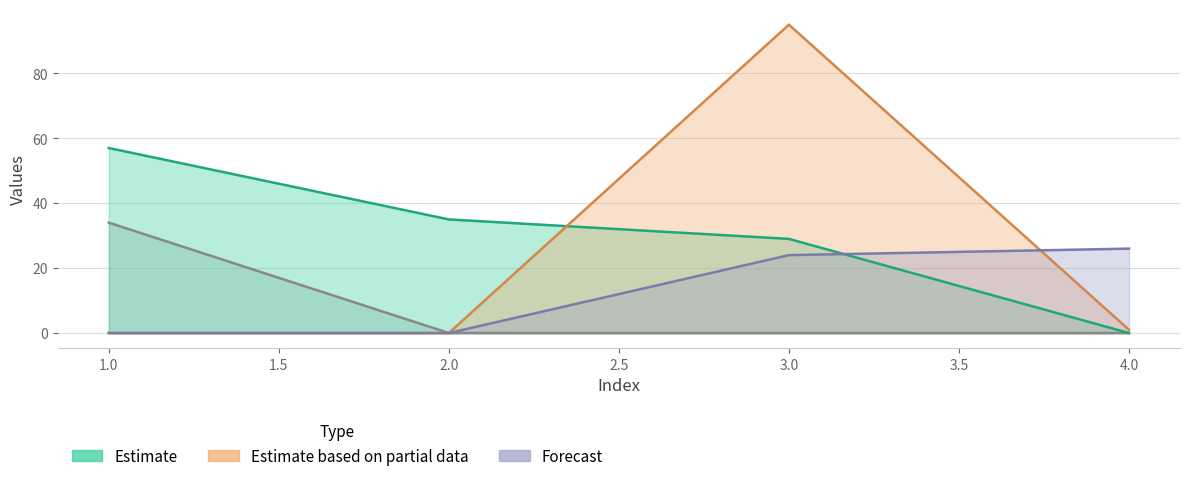

Reading left to right, transcribe all the data shown in this chart.

2: 57	35	29	0
3: 0	0	95	1
4: 0	0	24	26
1: 34	0	0	0